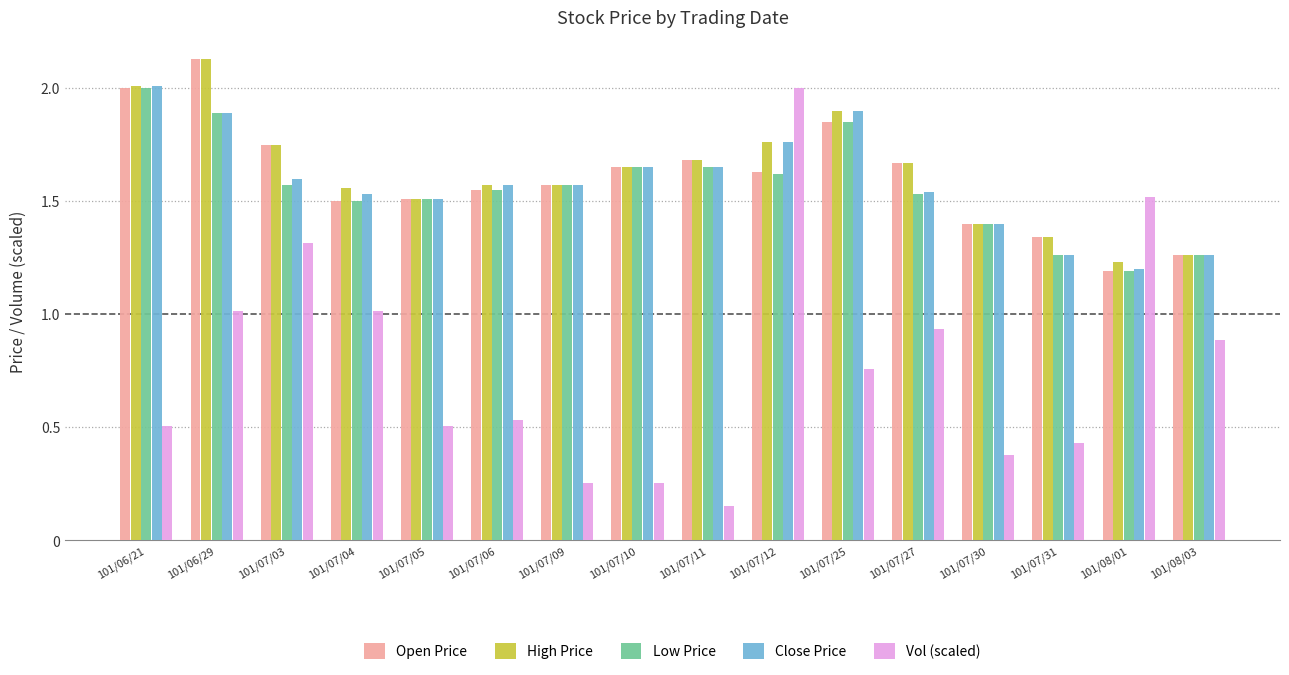

Between 101/07/12 and 101/07/25, which series saw the biggest shift?

Vol (scaled)